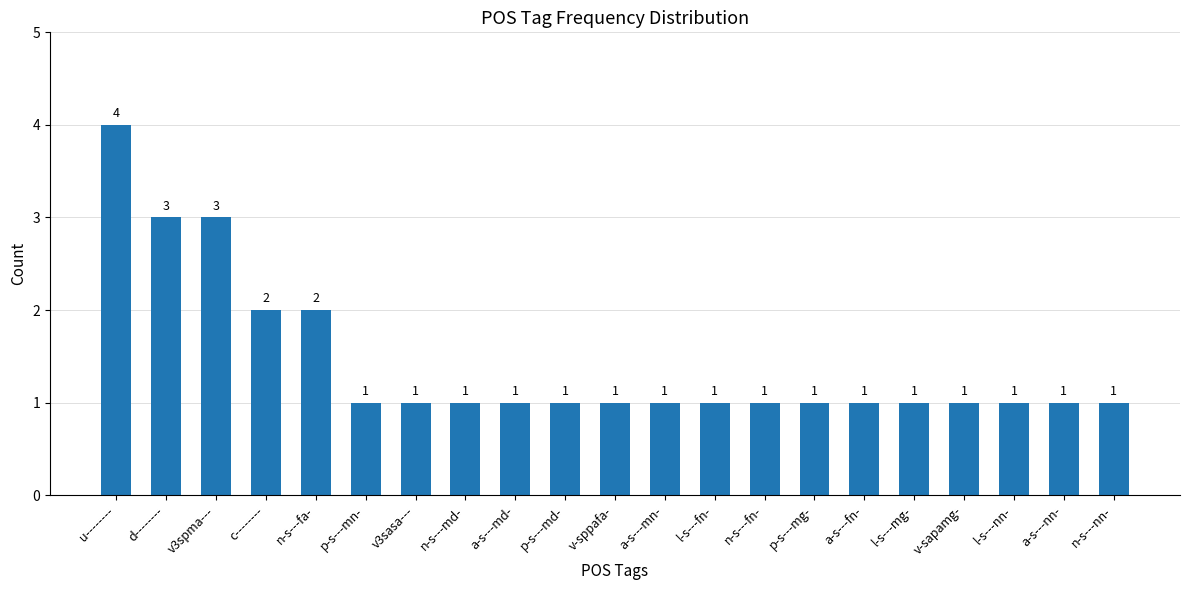

What is the value of the 5th bar from the left?

2